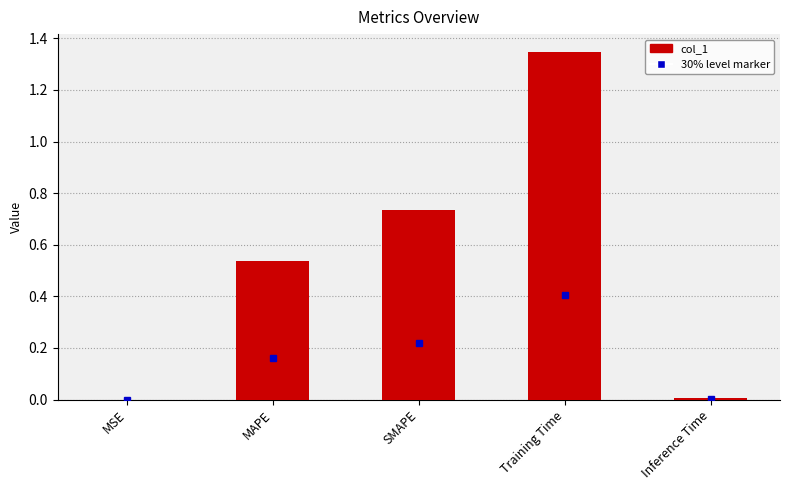

At which category does the chart reach its peak across all series?

Training Time